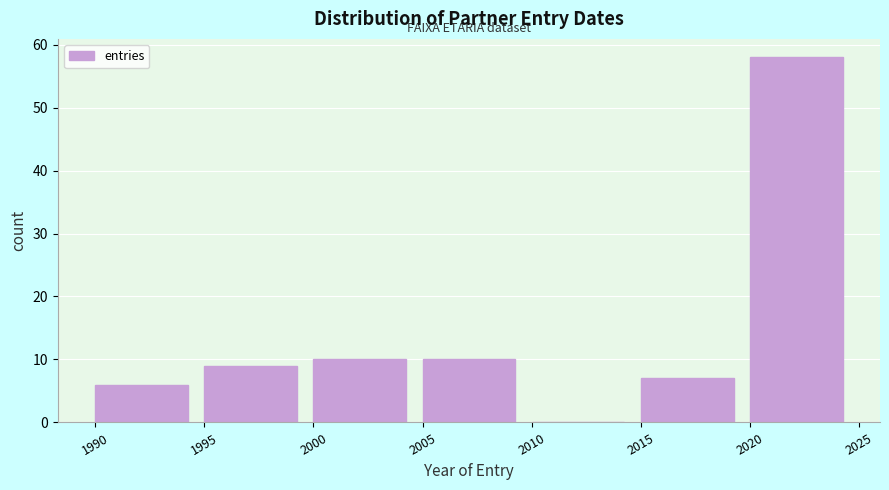

Reading left to right, transcribe this chart: for each bar, give the range it covers on the x-axis and its height. The values are not printed on the chart, so give them approximately, as read against the axis.

1990 to 1995: 6
1995 to 2000: 9
2000 to 2005: 10
2005 to 2010: 10
2010 to 2015: 0
2015 to 2020: 7
2020 to 2025: 58